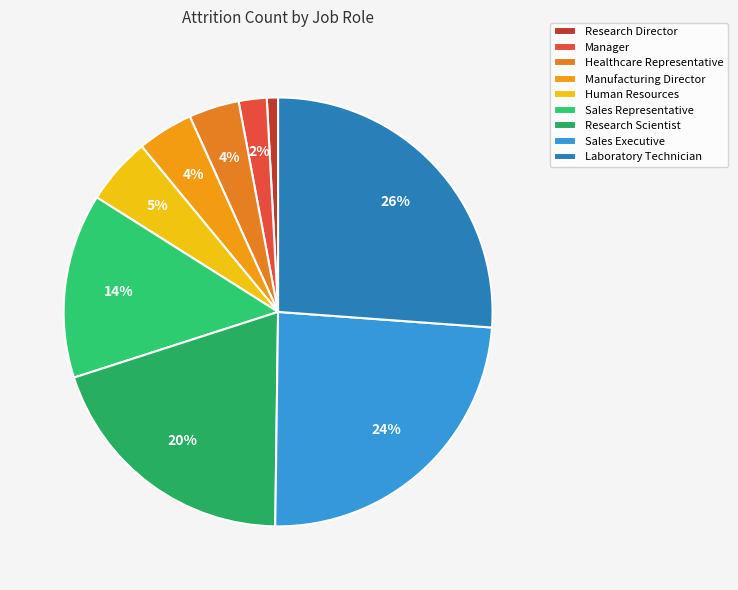

What is the change in value from Research Director to Research Scientist?

+45